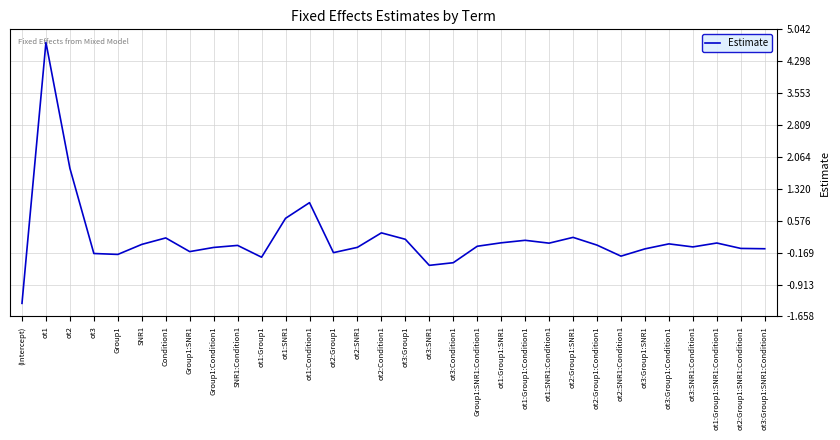

What is the difference between the values at SNR1:Condition1 and ot1:Group1:SNR1:Condition1?

0.1